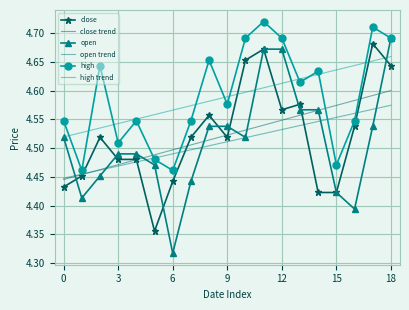

True or false: high and close intersect in this chart.

False